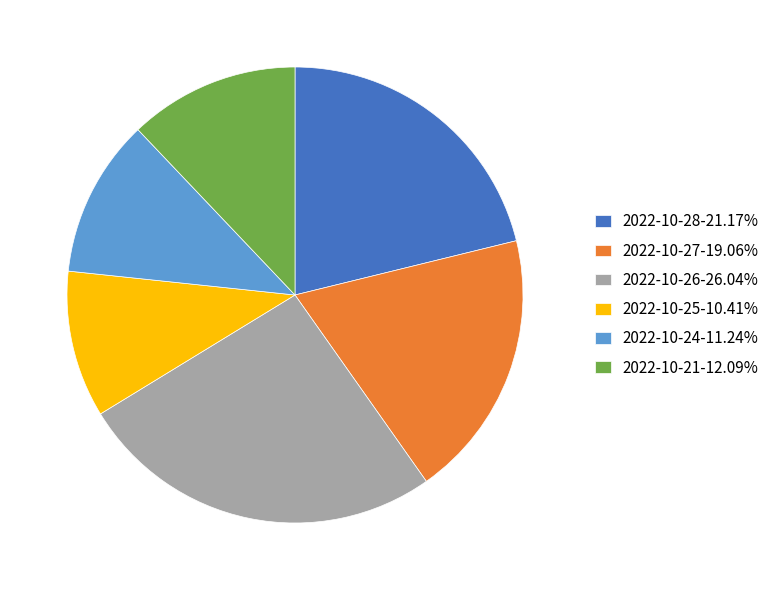

Rank the categories by value from highest to lowest.

2022-10-26, 2022-10-28, 2022-10-27, 2022-10-21, 2022-10-24, 2022-10-25